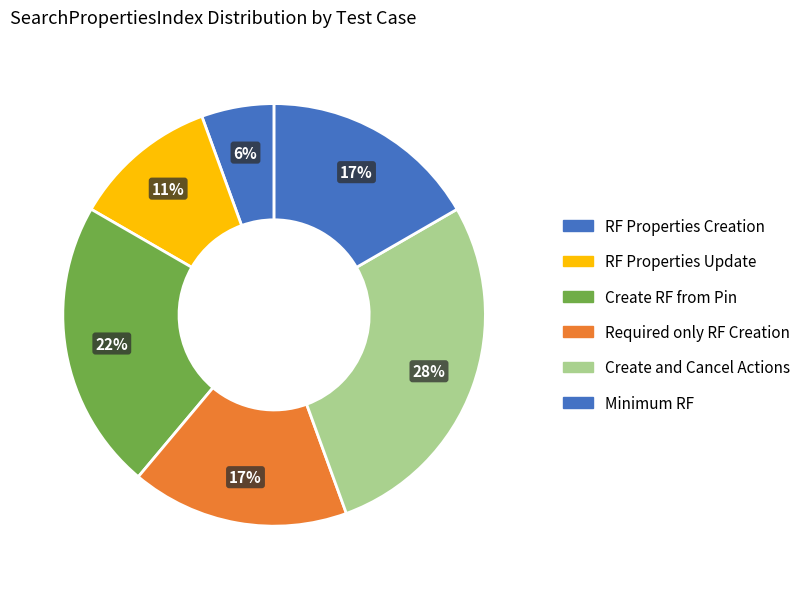

Count the number of slices in the pie.

6